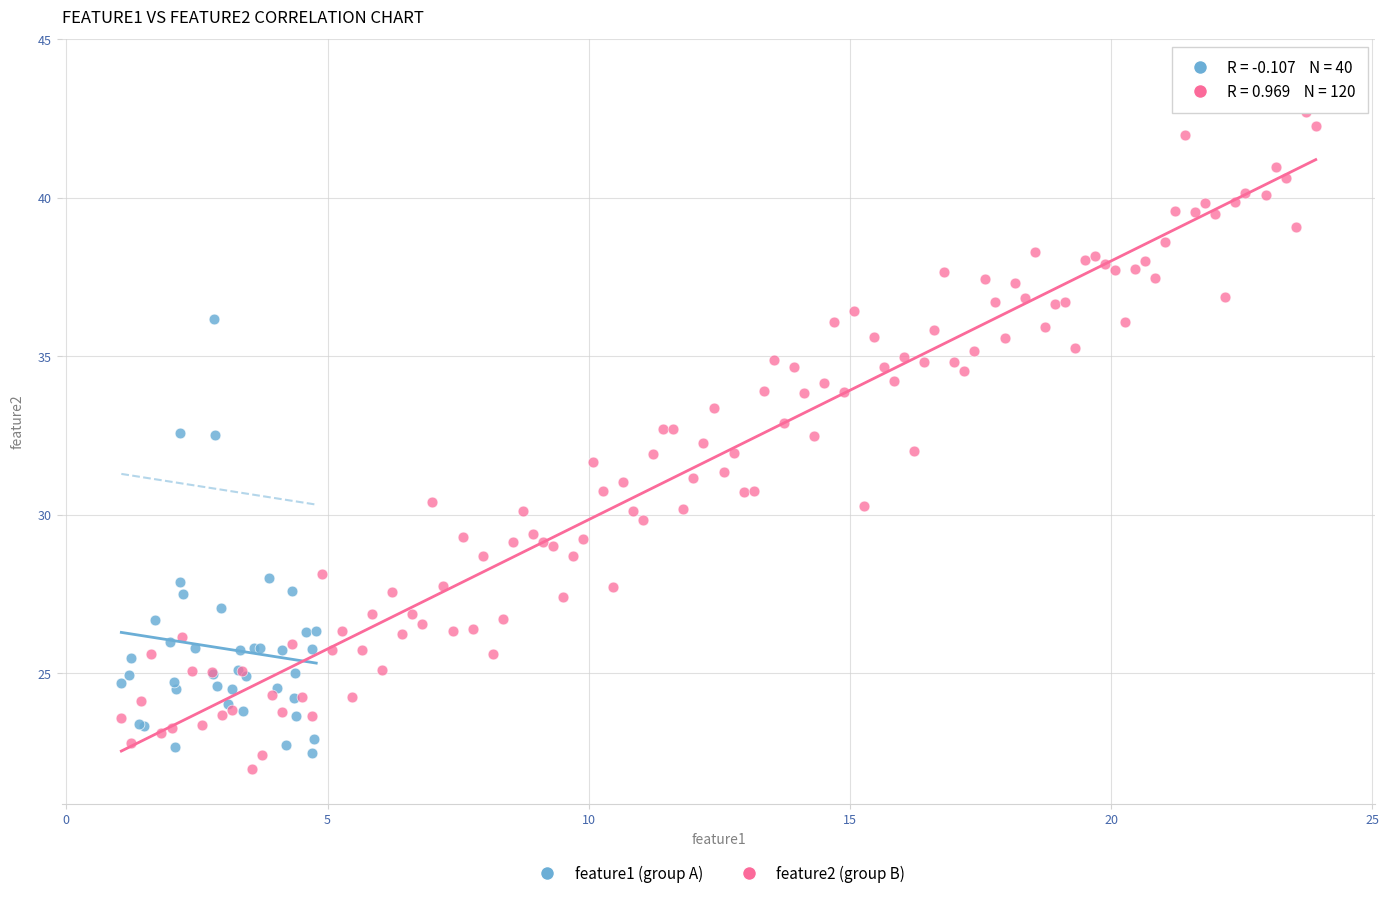

Which series has the widest spread of Y values?

feature2 (group B)